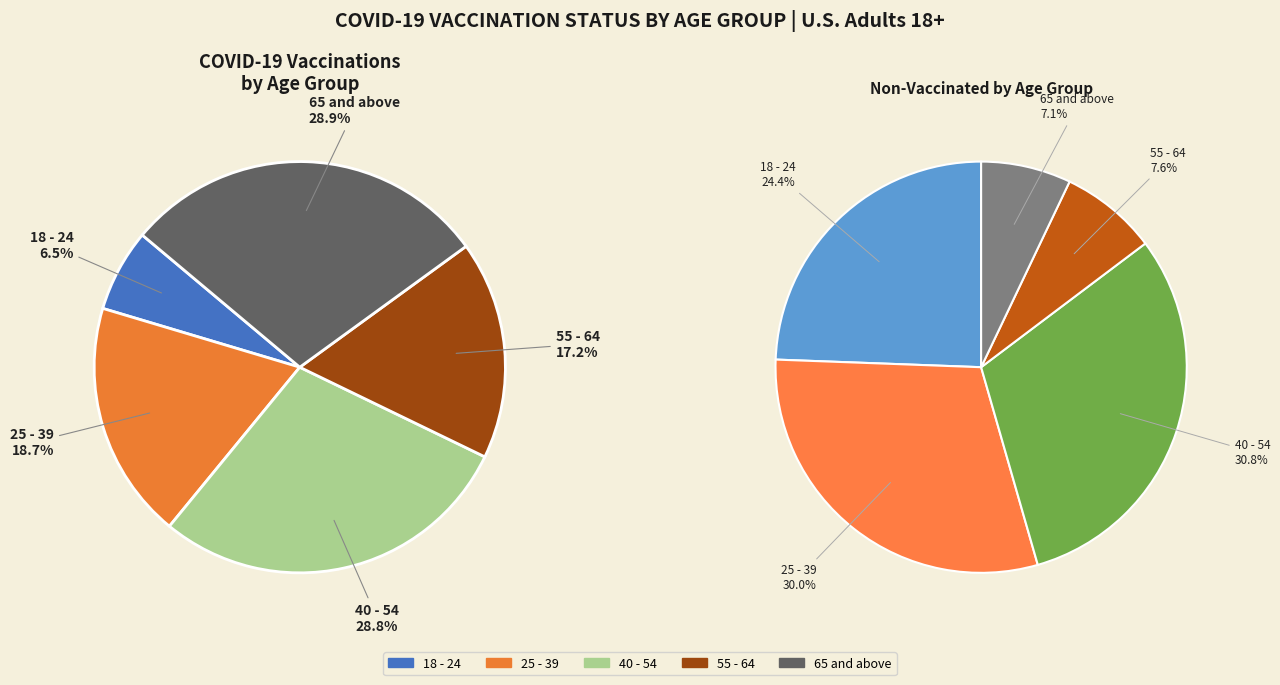

How many slices are in this pie chart?

5